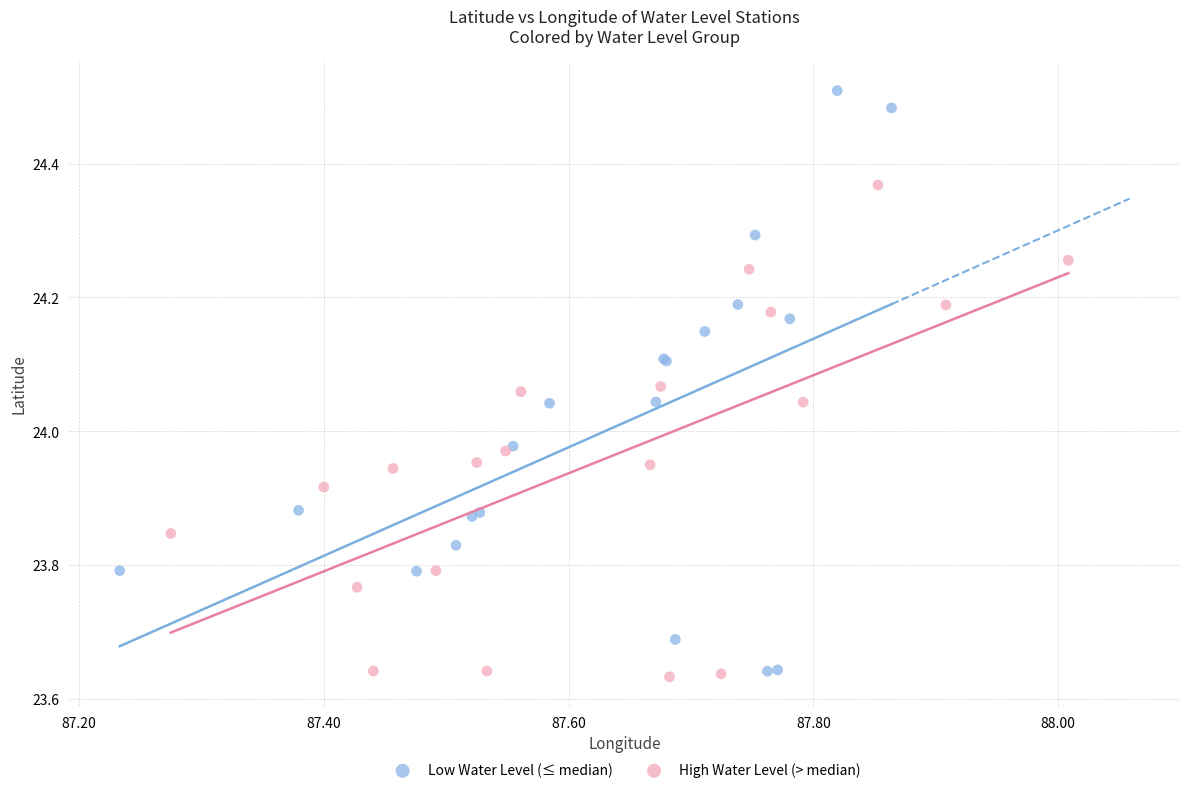

Which series reaches the minimum Y coordinate?

High Water Level (> median)